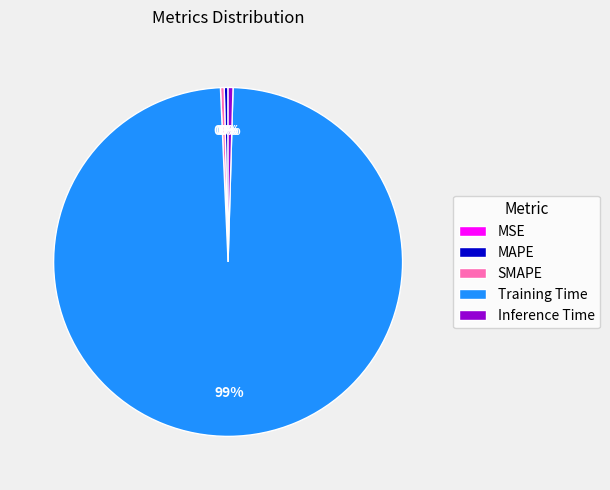

What is the largest slice in the pie chart?

Training Time